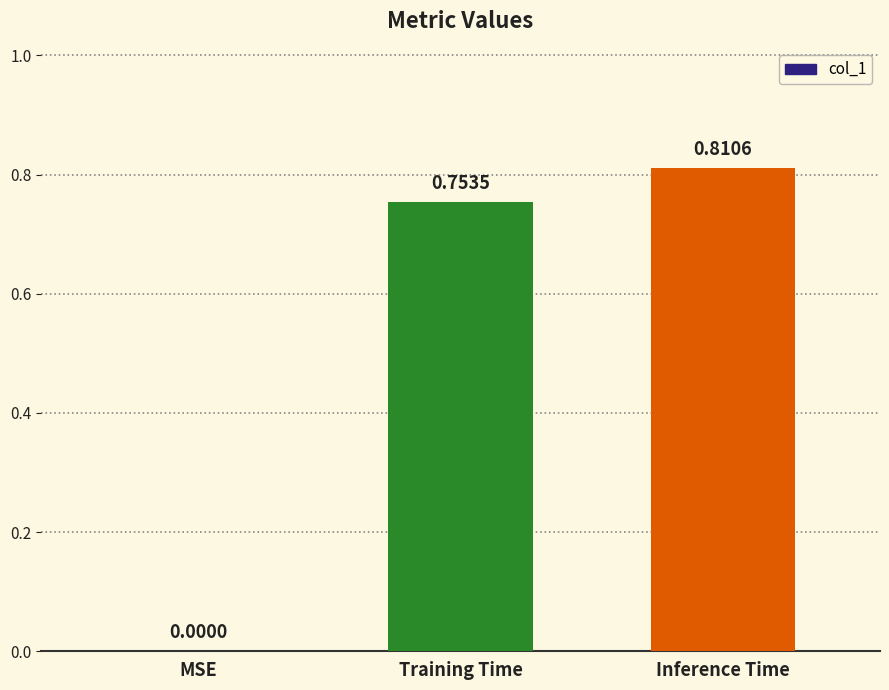

Which category has the highest value across all series?

Inference Time